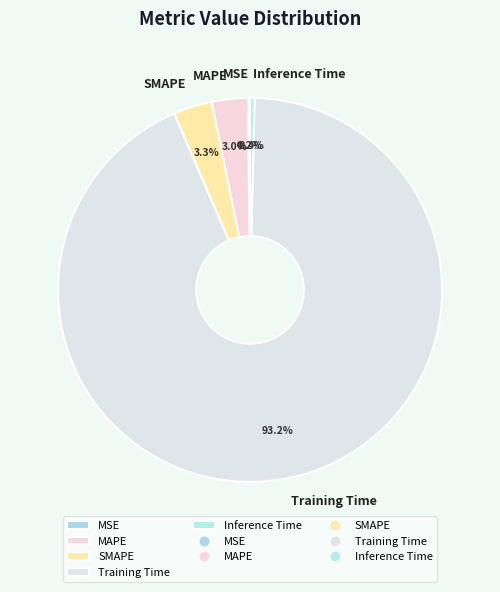

To the nearest percent, what percentage of the pie is Training Time?

93%